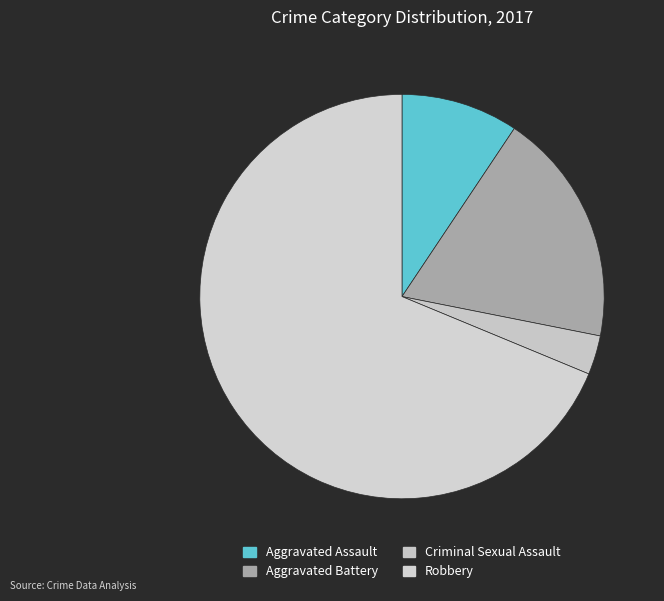

True or false: Criminal Sexual Assault accounts for 14% of the total.

False